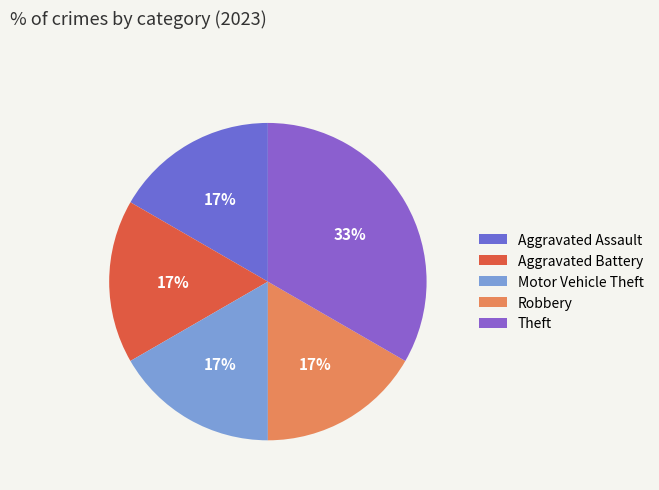

True or false: Theft accounts for 47% of the total.

False